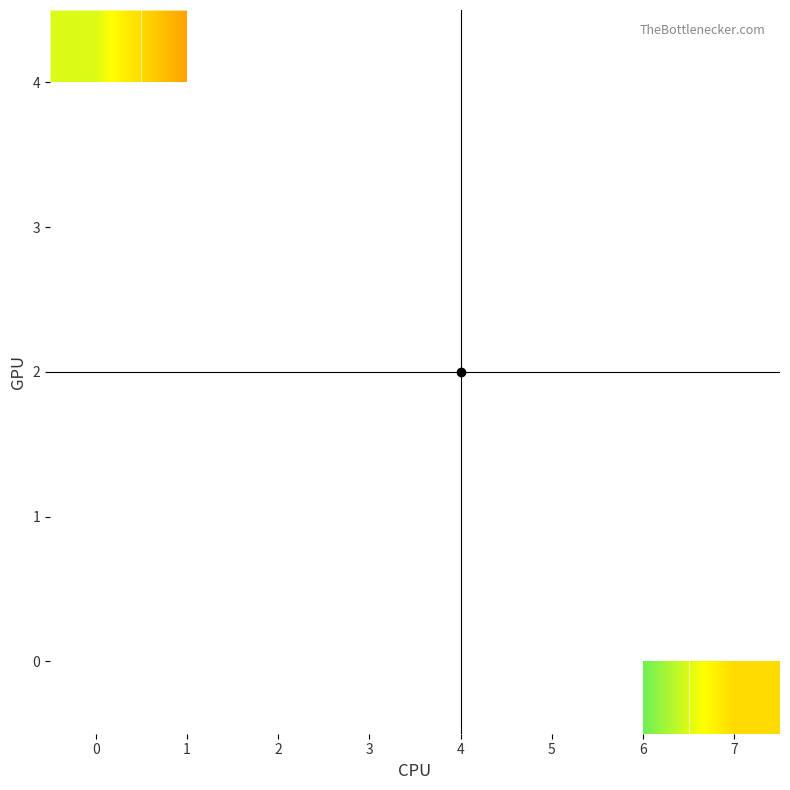

Is it true that 1 equals 0.7 at 2?

False